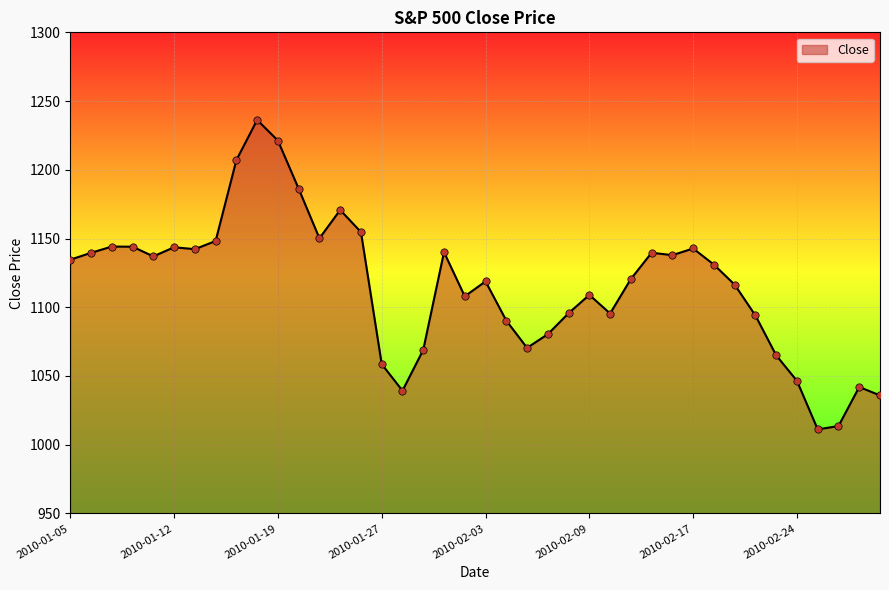

What is the difference between the maximum and minimum values?

225.1